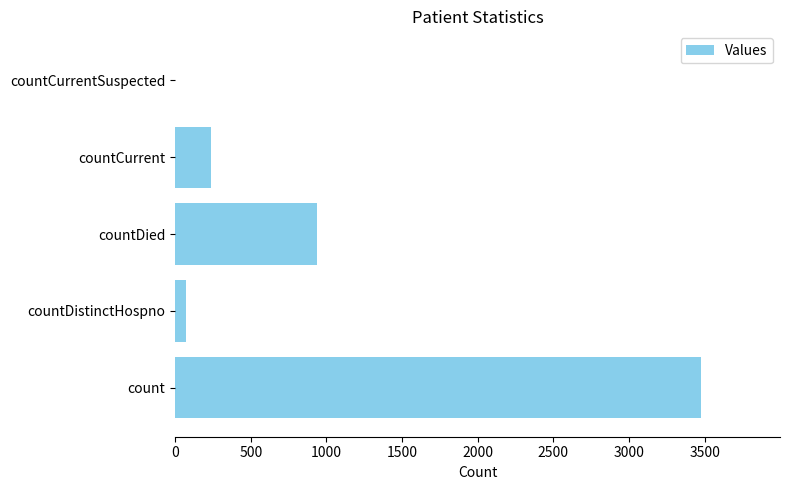

Reading top to bottom, transcribe all the data shown in this chart.

countCurrentSuspected=0	countCurrent=235	countDied=937	countDistinctHospno=70	count=3476